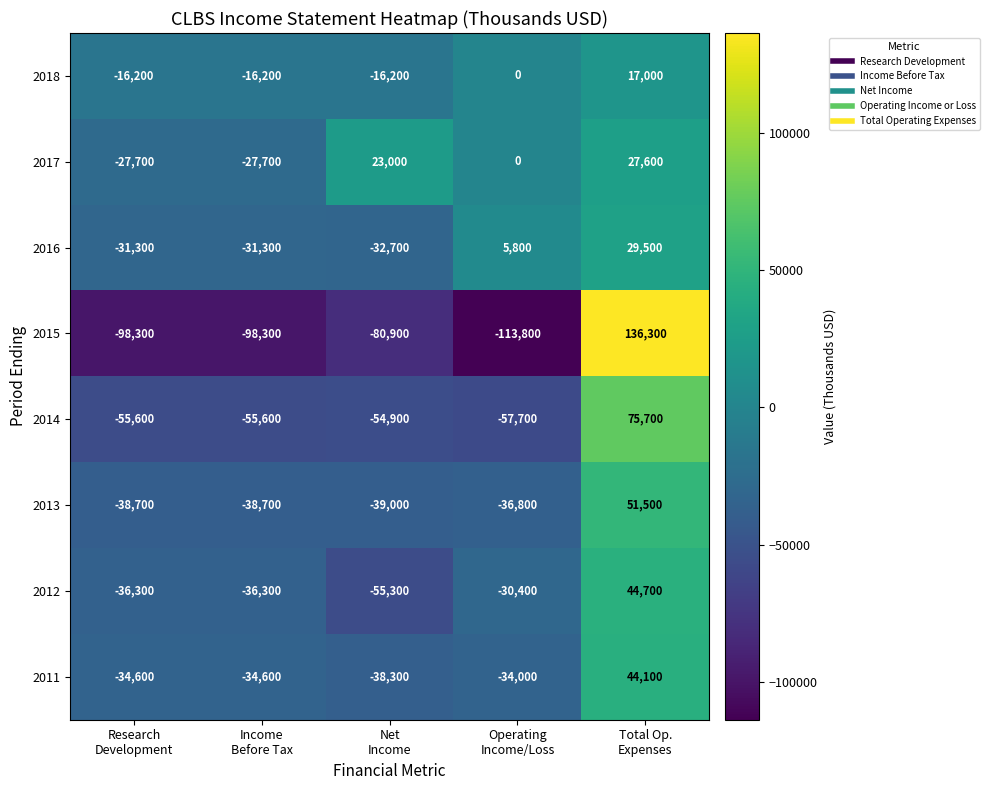

How many data points does each series have?

5